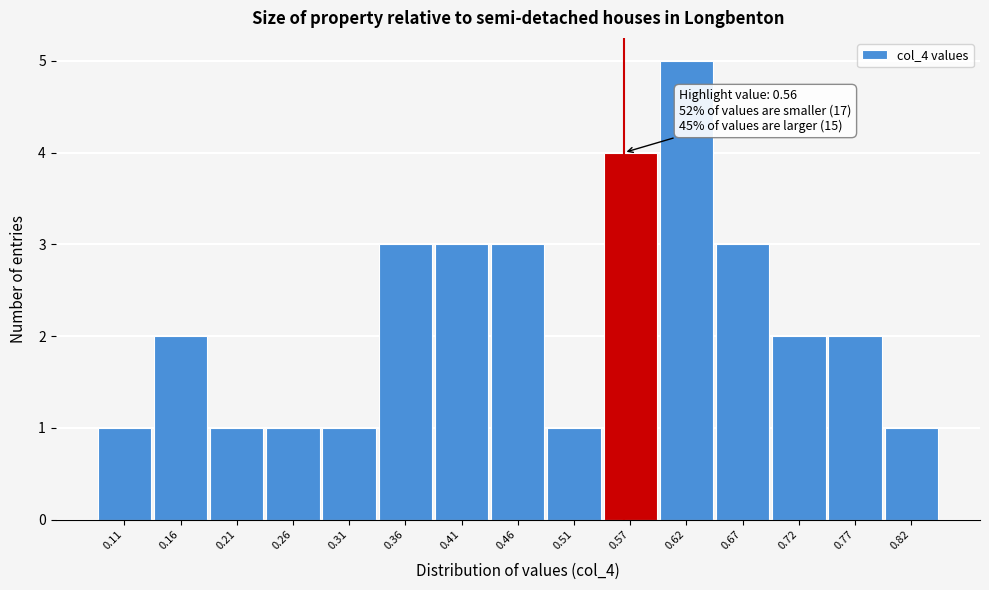

Over which range of the x-axis is the bar tallest?

0.59 to 0.64